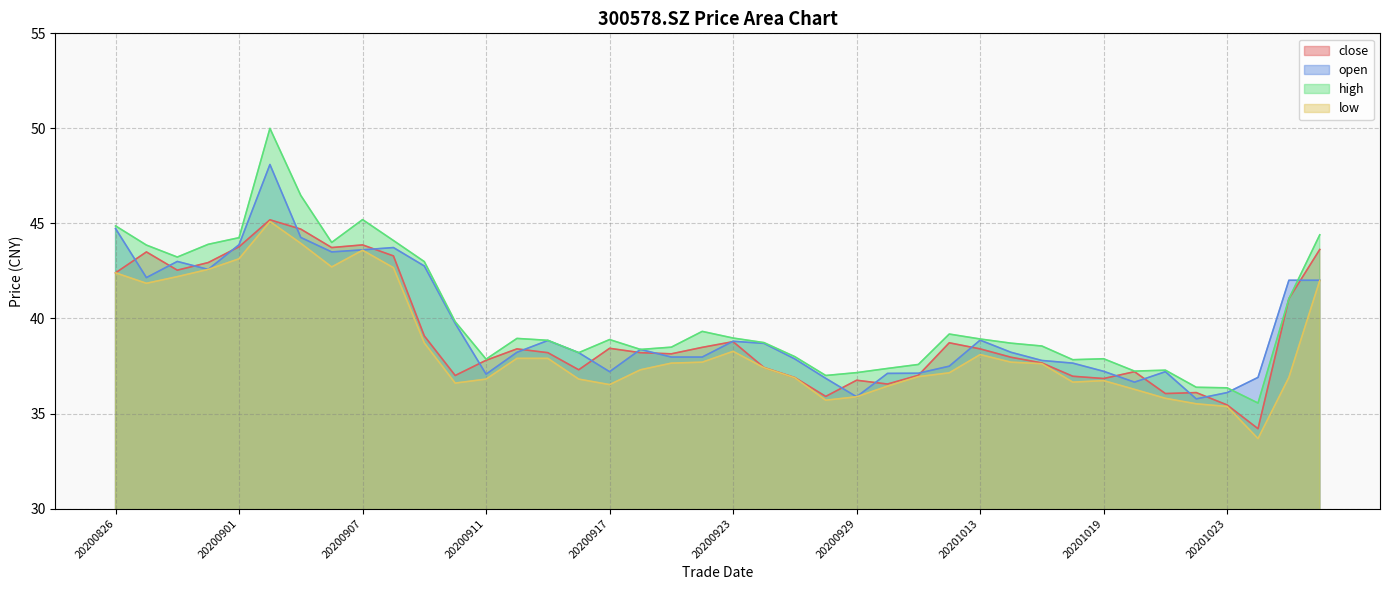

How many series are shown in this chart?

4